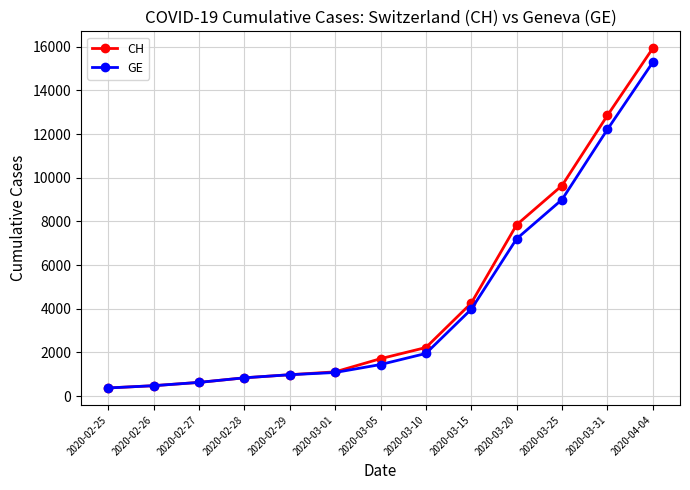

What are all the series names shown in the legend?

CH, GE